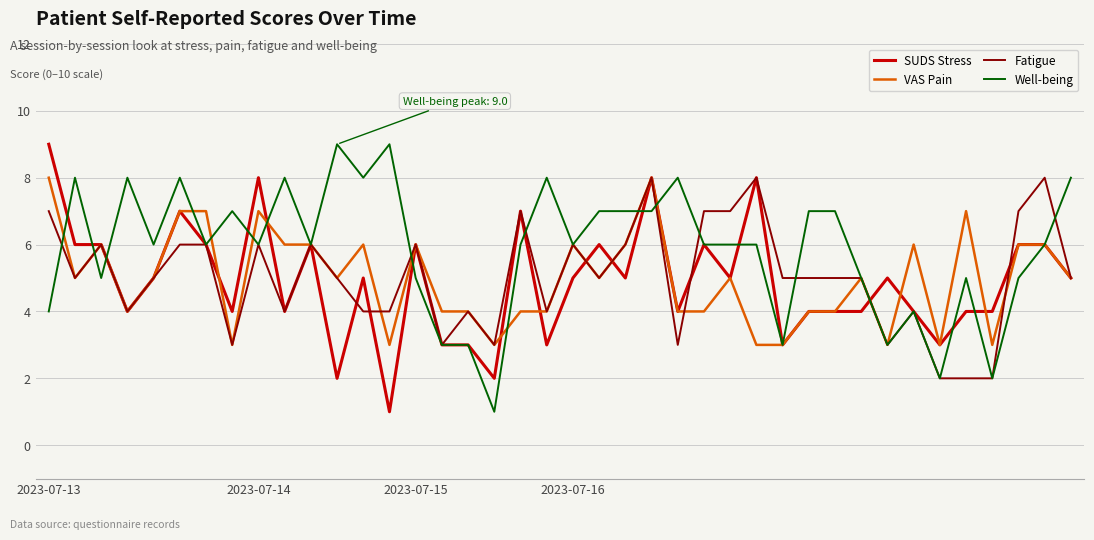

What is the greatest value displayed?

9